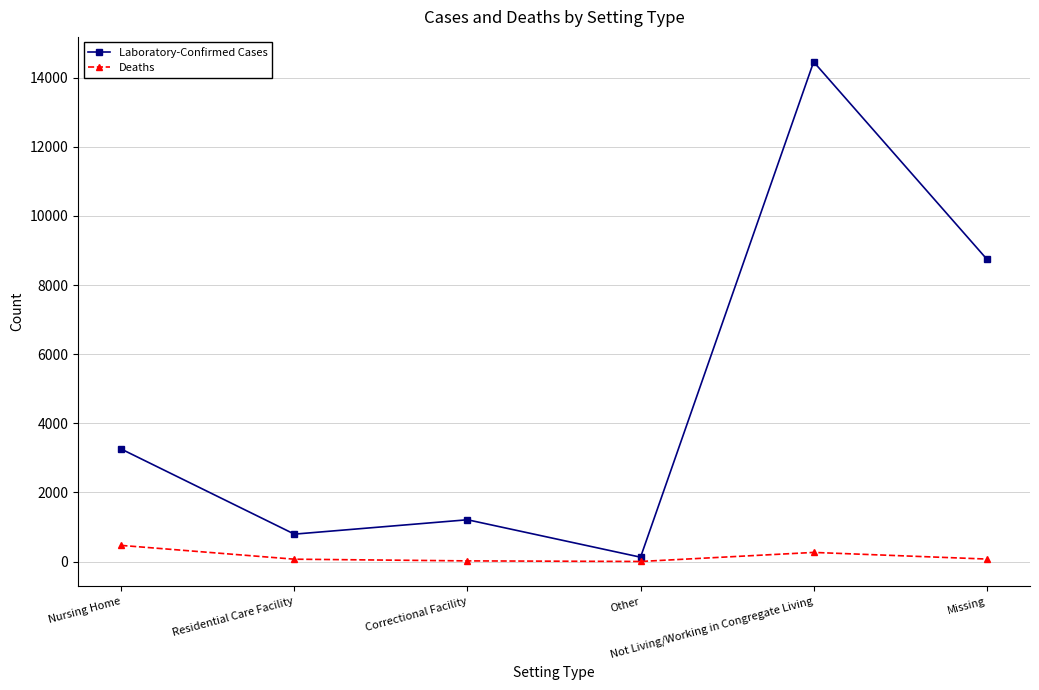

At which label is Deaths closest to 233?

Not Living/Working in Congregate Living